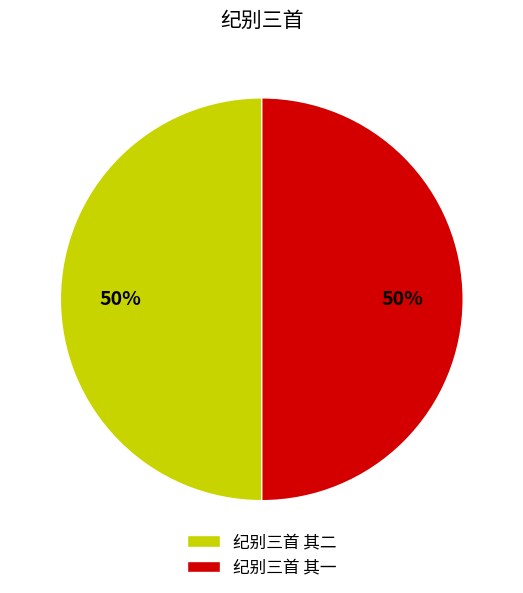

Approximately how many times larger is the value at 纪别三首 其二 compared to 纪别三首 其一?

1.0